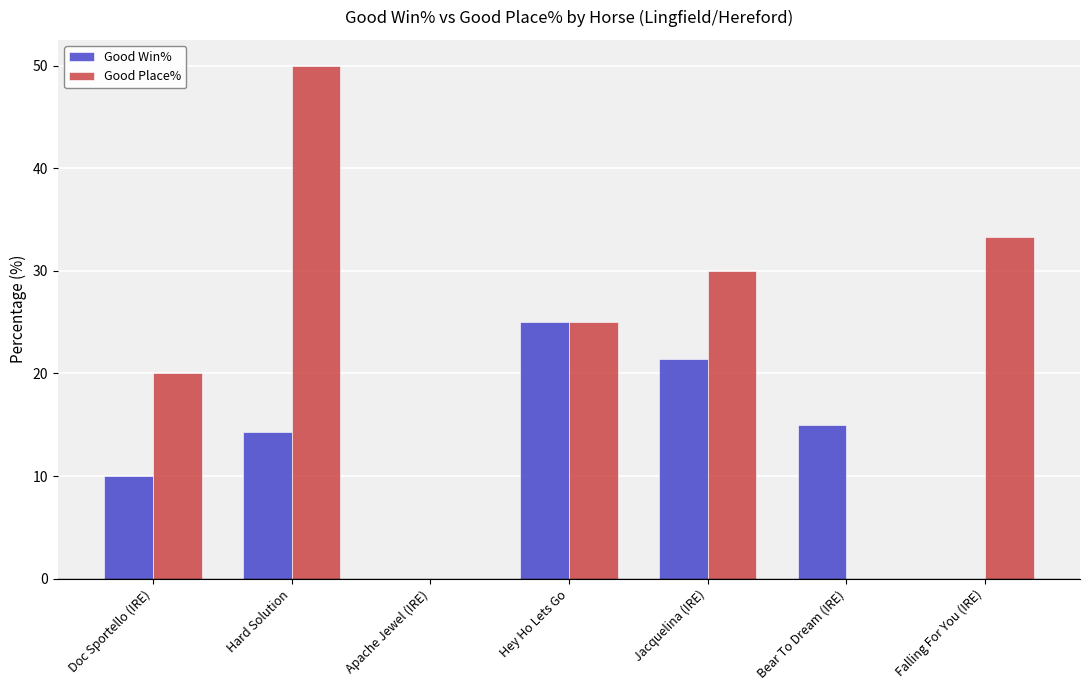

Reading left to right, extract all data points from this chart.

Good Win%: Doc Sportello (IRE)=10.0	Hard Solution=14.3	Apache Jewel (IRE)=0.0	Hey Ho Lets Go=25.0	Jacquelina (IRE)=21.4	Bear To Dream (IRE)=15.0	Falling For You (IRE)=0.0
Good Place%: Doc Sportello (IRE)=20.0	Hard Solution=50.0	Apache Jewel (IRE)=0.0	Hey Ho Lets Go=25.0	Jacquelina (IRE)=30.0	Bear To Dream (IRE)=0.0	Falling For You (IRE)=33.3